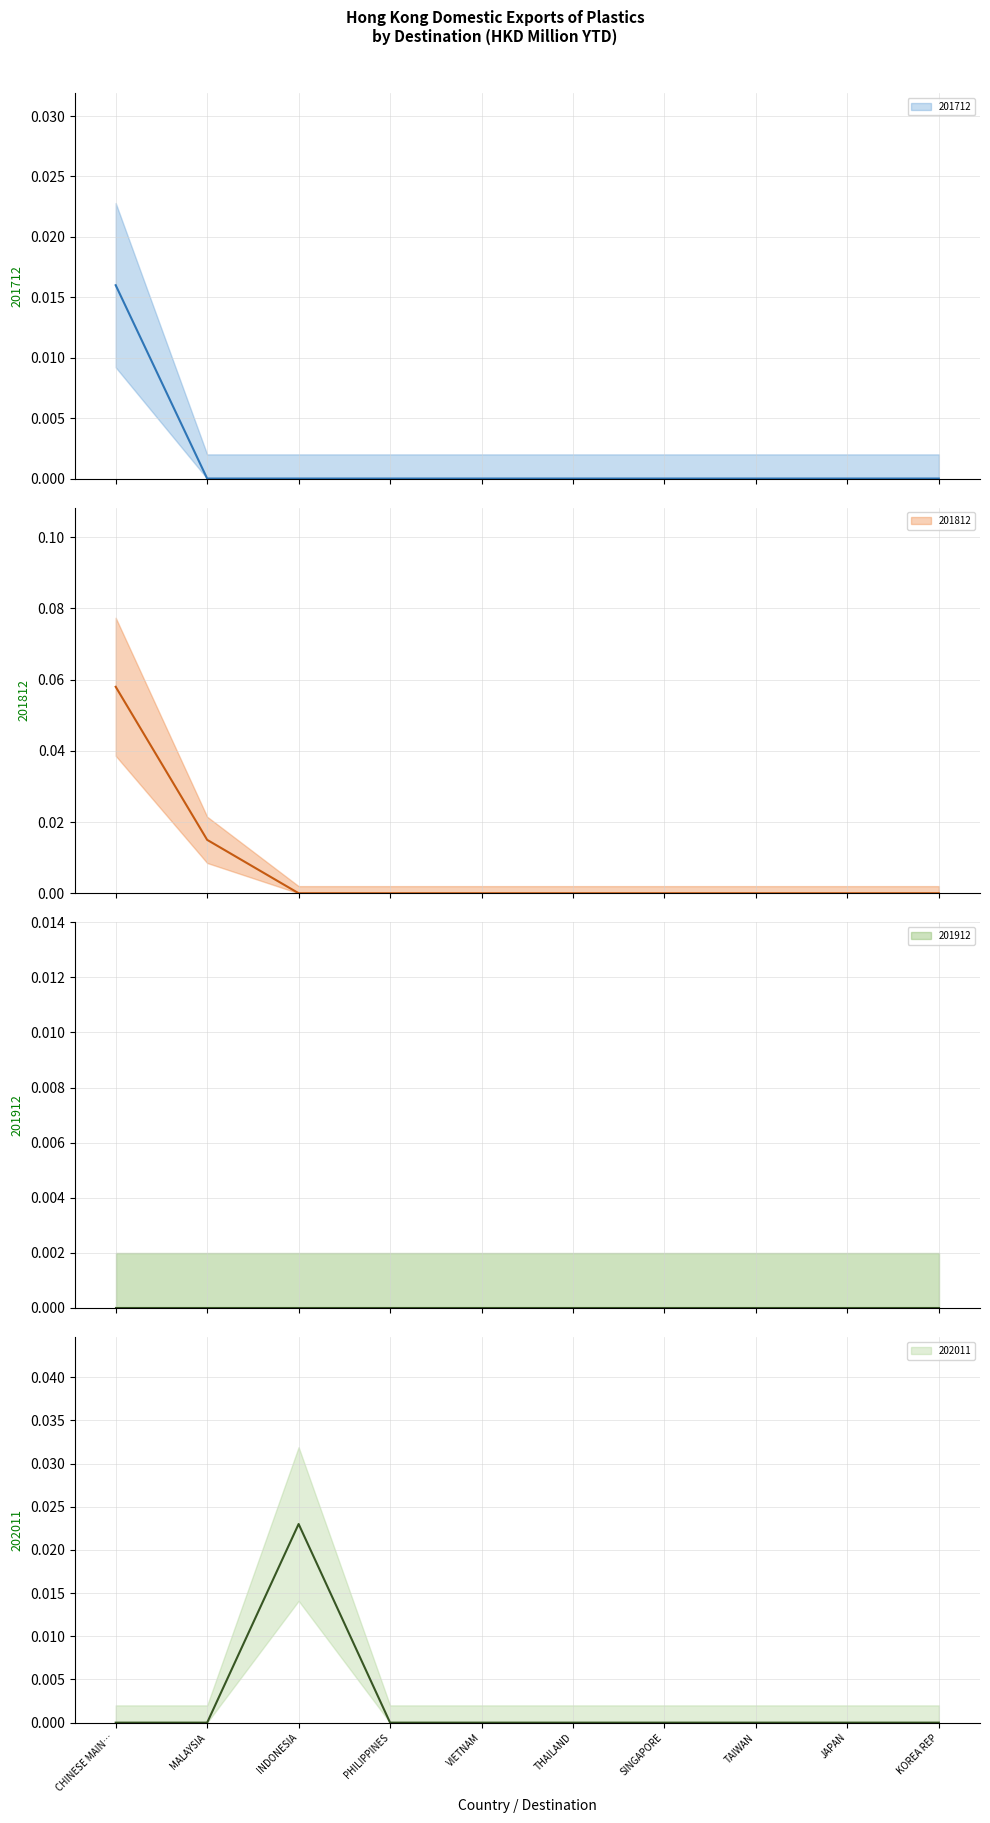

Is it true that 202011 equals 0.0 at SINGAPORE?

True